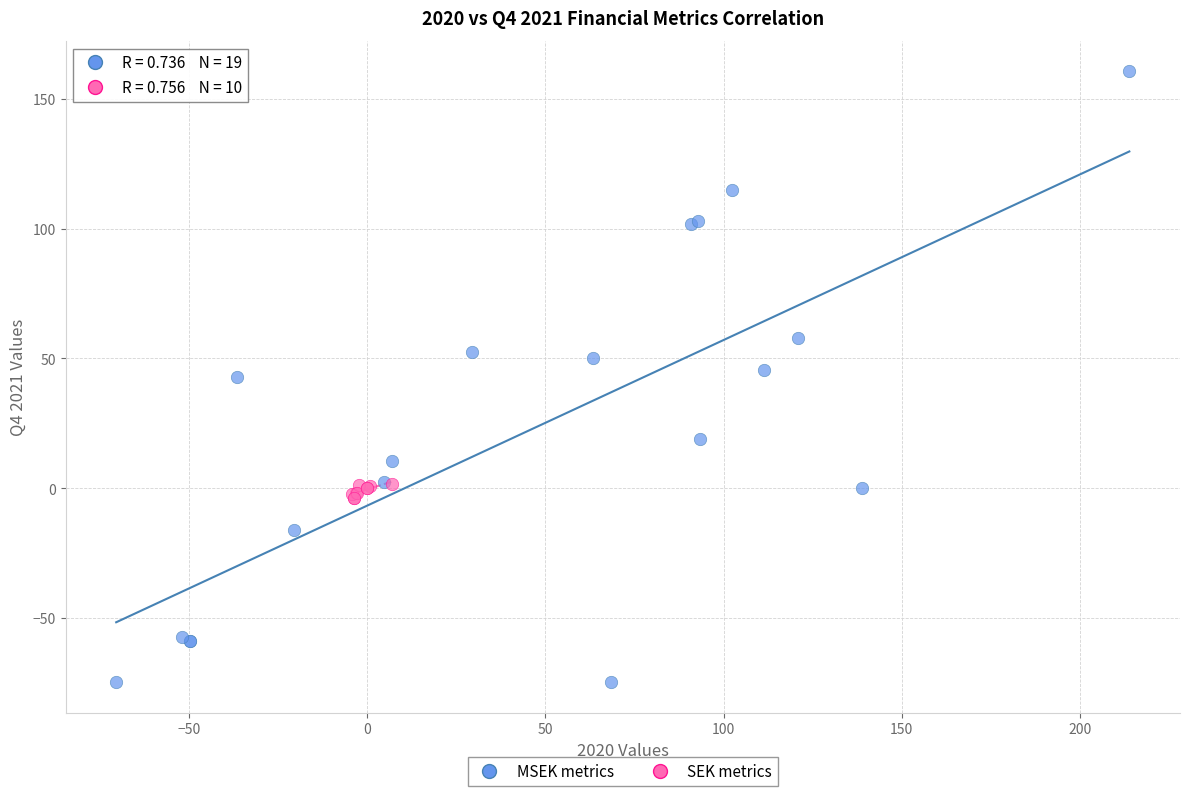

Which series has the largest Y range (max minus min)?

MSEK metrics